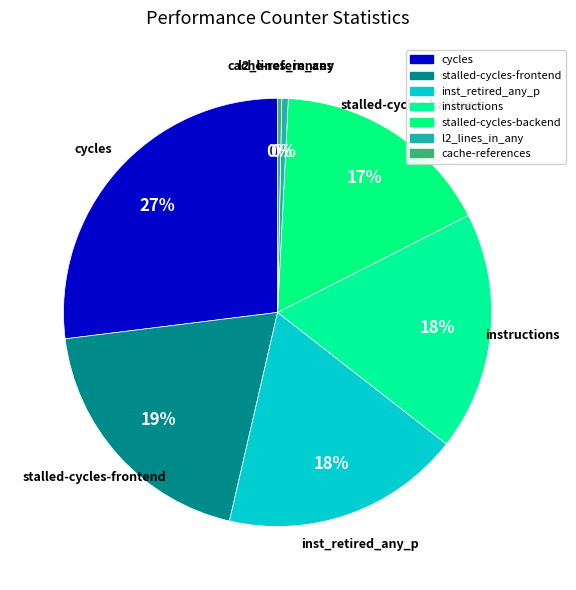

How many slices are in this pie chart?

7